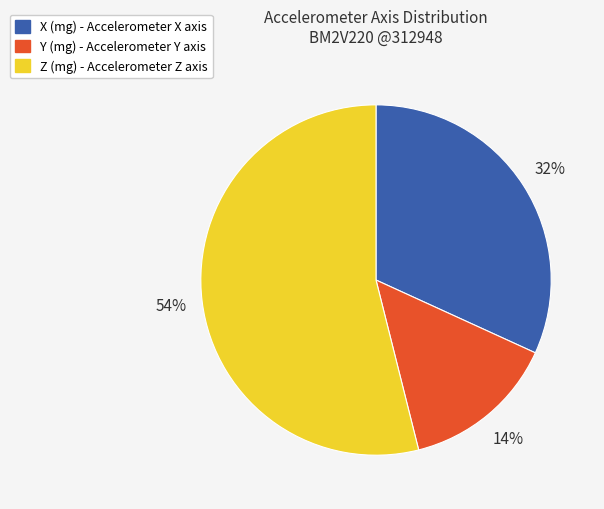

To the nearest percent, what portion does X (mg) represent?

32%